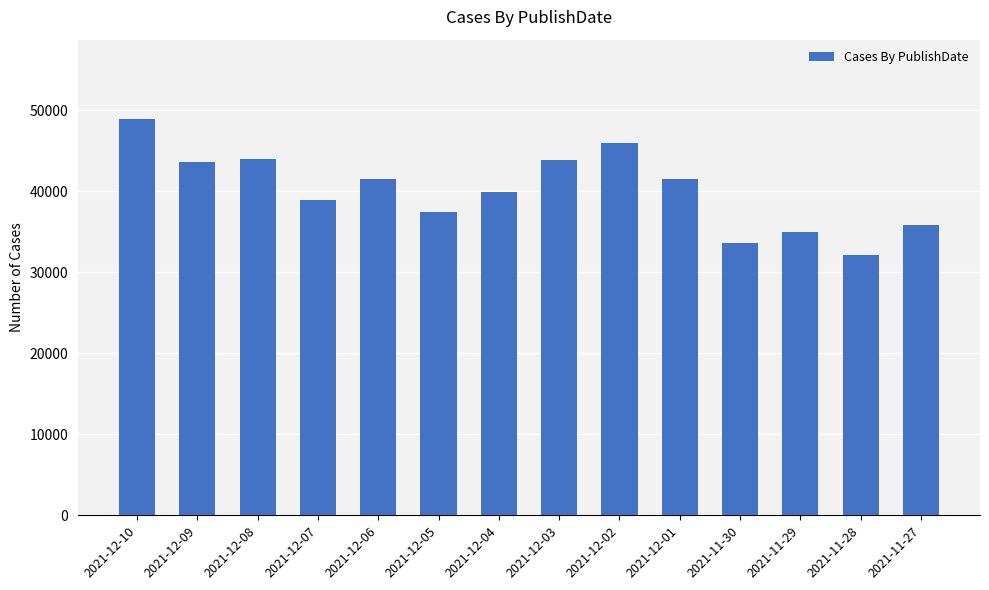

Between 2021-12-10 and 2021-12-08, which is larger?

2021-12-10